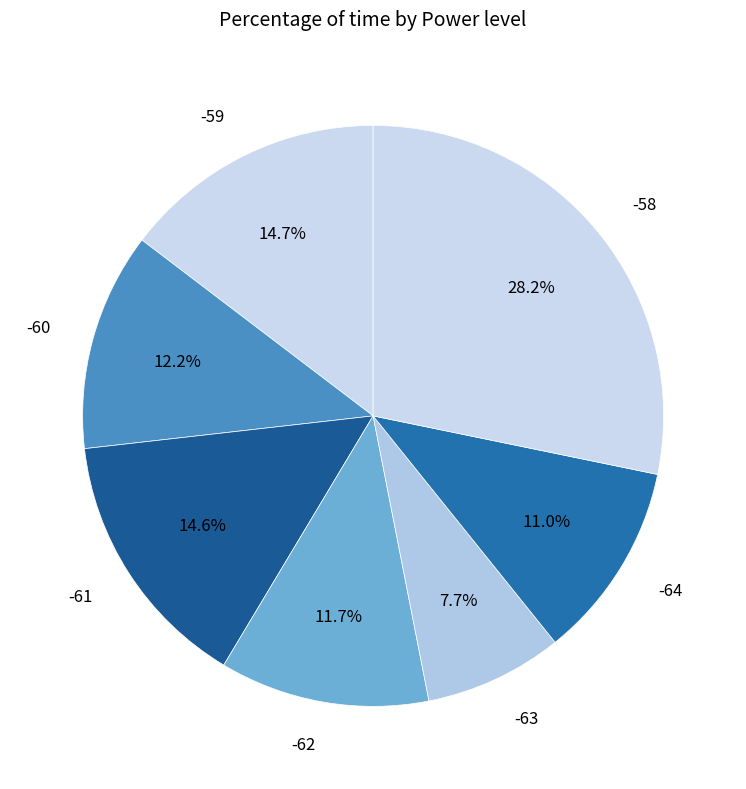

Is -60 the majority of the pie?

No